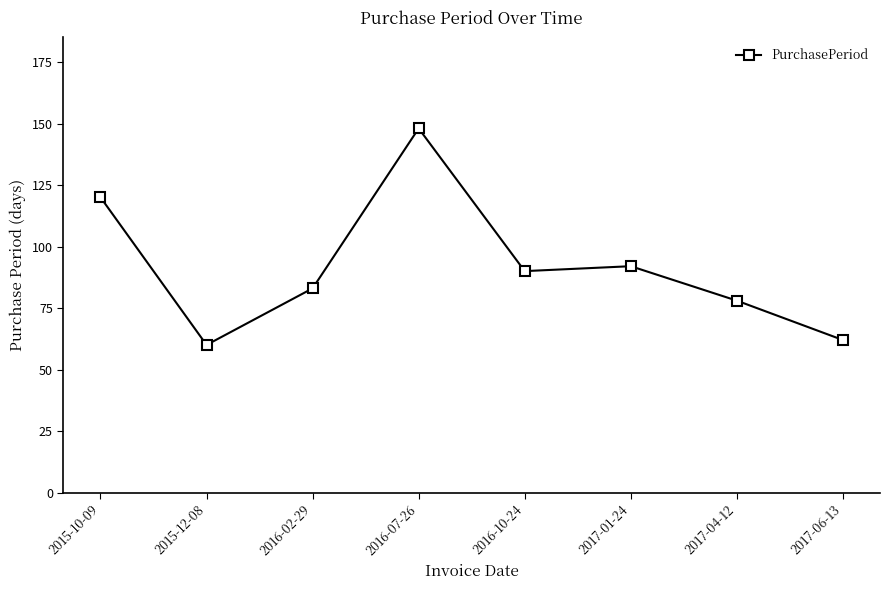

Approximately how many times larger is the value at 2015-12-08 compared to 2016-10-24?

0.7